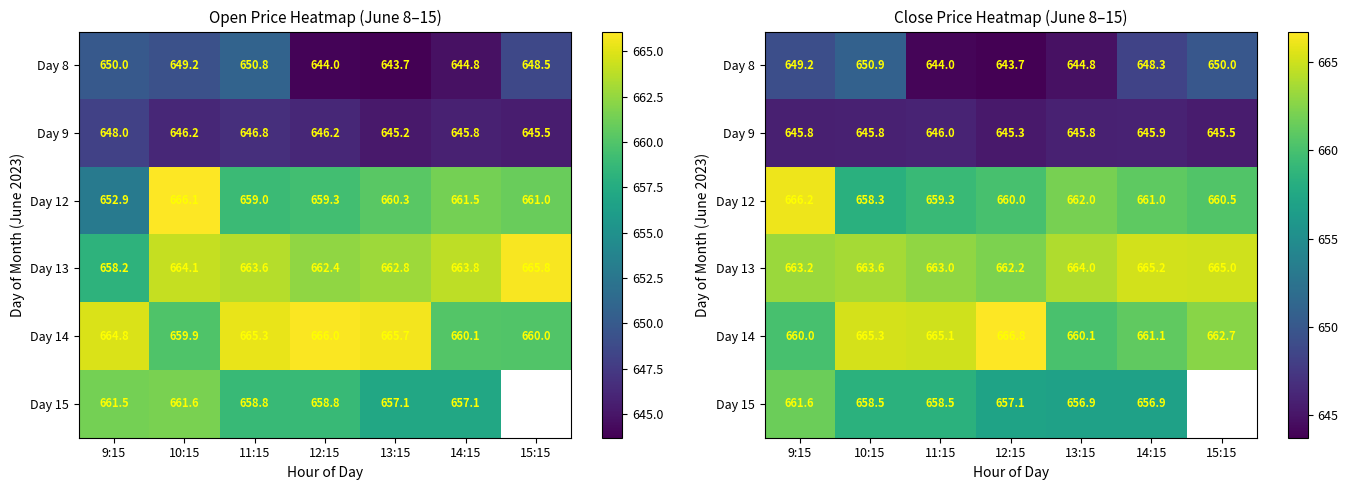

The value of Day 8 at 11:15 is 644.0. True or false?

True